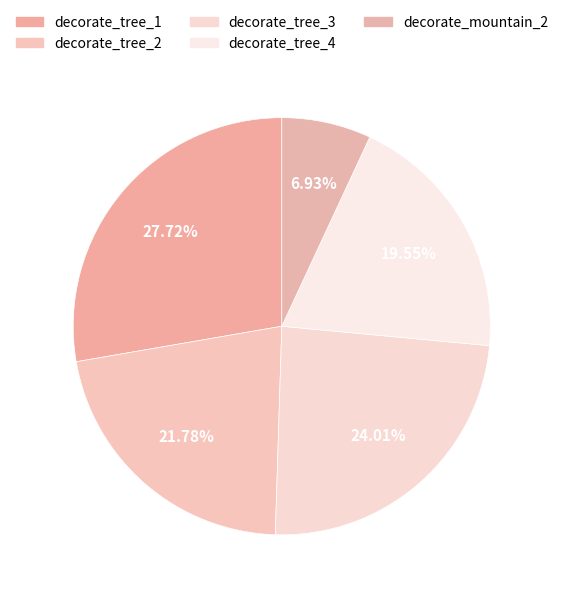

Is it true that decorate_tree_1 is 36% of the pie?

False